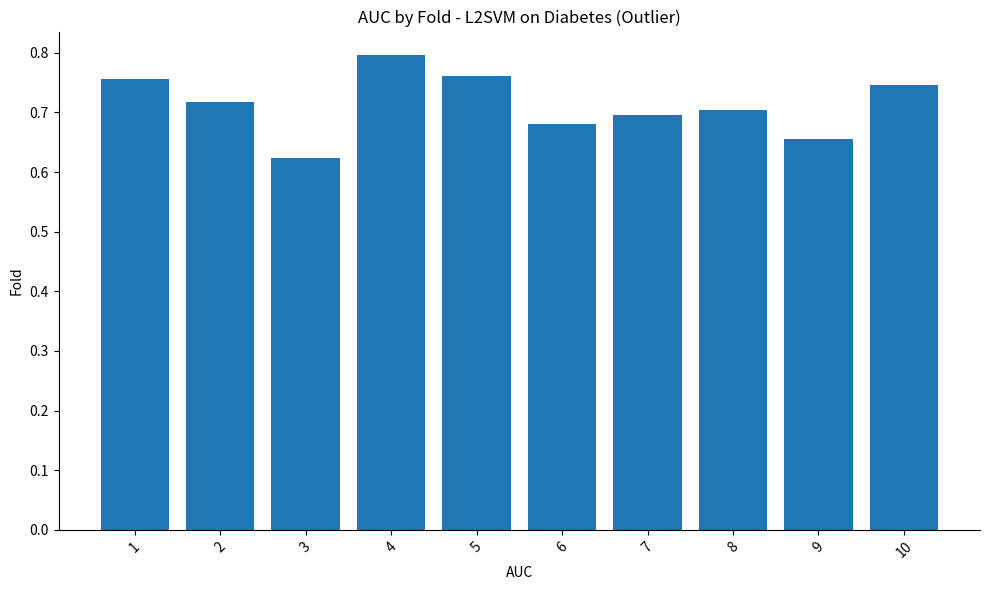

What is the sum of all values?

7.1